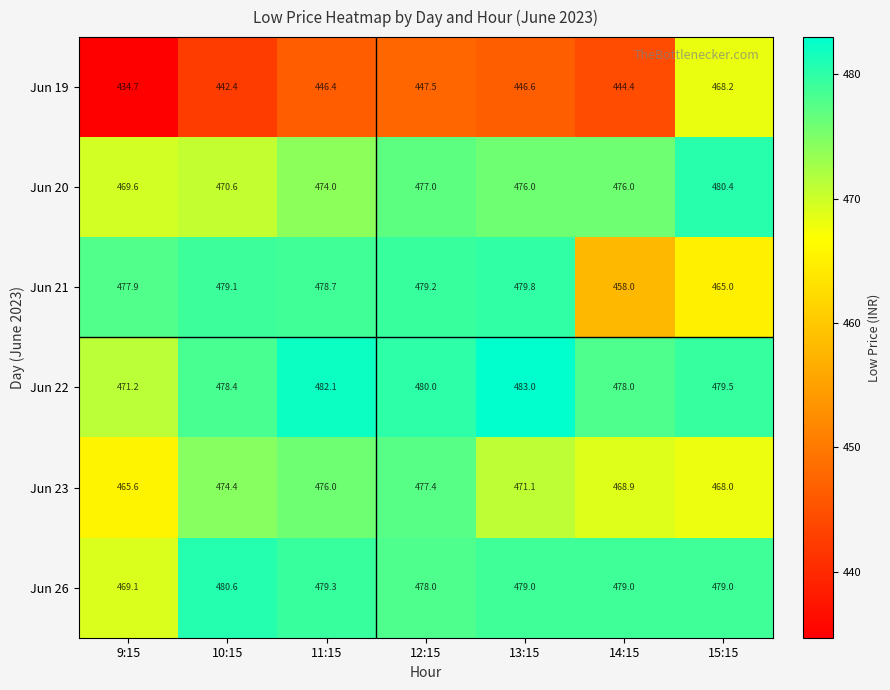

Which category has the lowest value in the Jun 21 series?

14:15